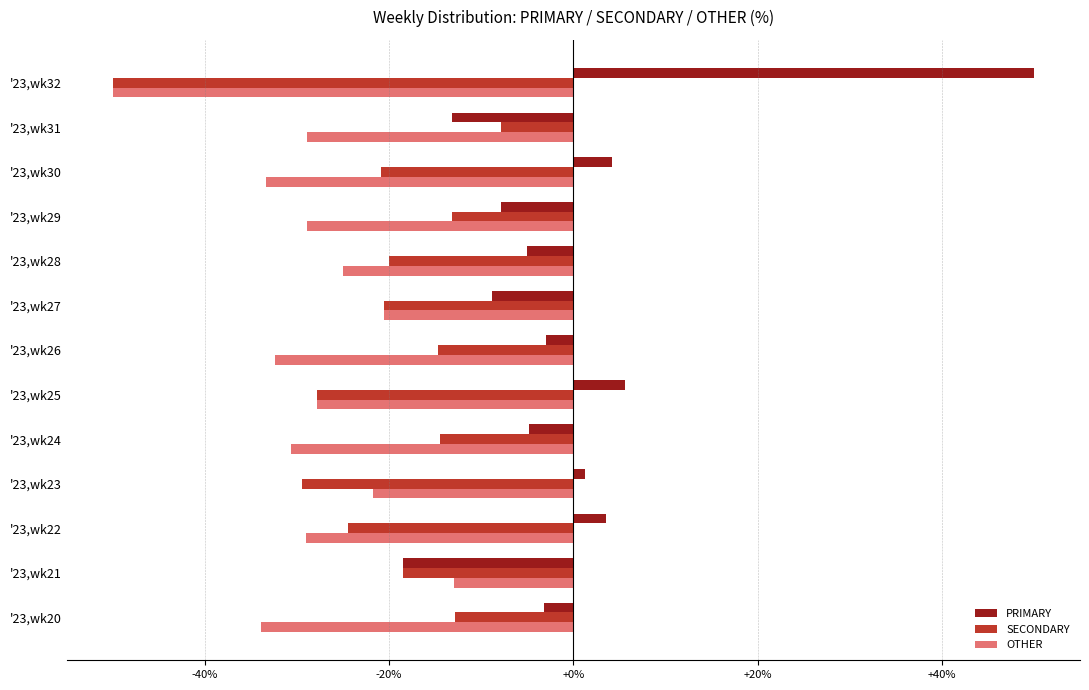

True or false: SECONDARY has a value of -14.7 at '23,wk26.

True